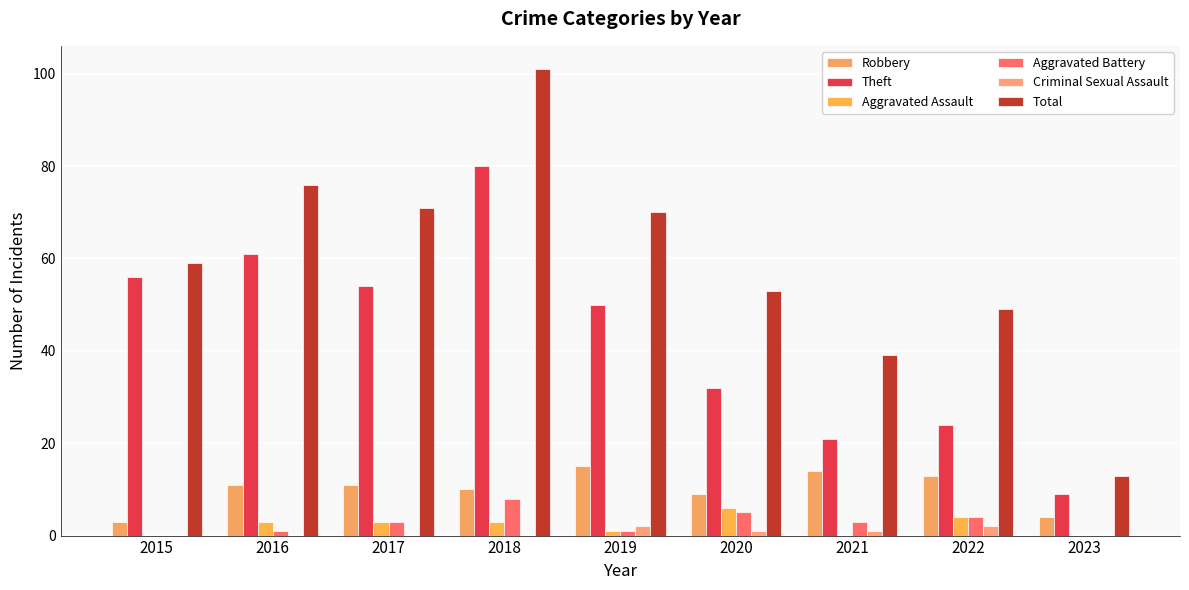

What is the value of the Robbery bar at the 2nd from the left?

11